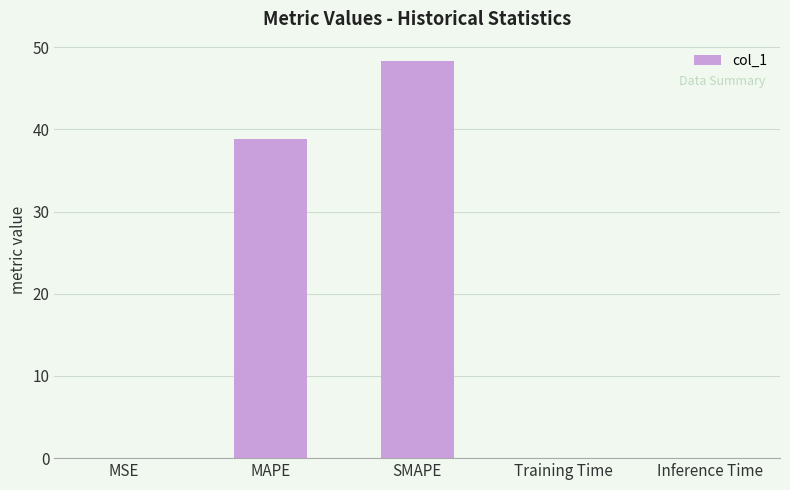

Is it true that the value at SMAPE is 48.3?

True